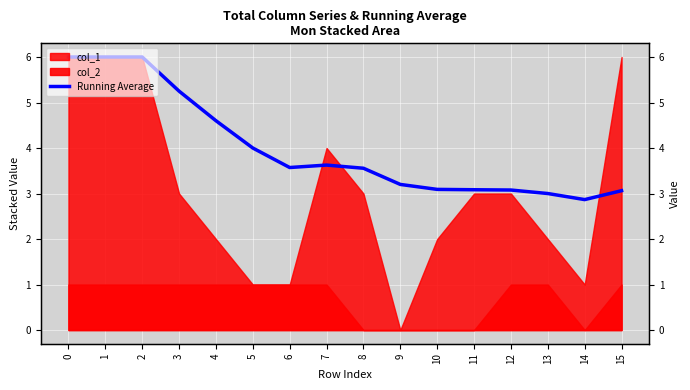

What is the difference between the maximum and minimum values?

3.1